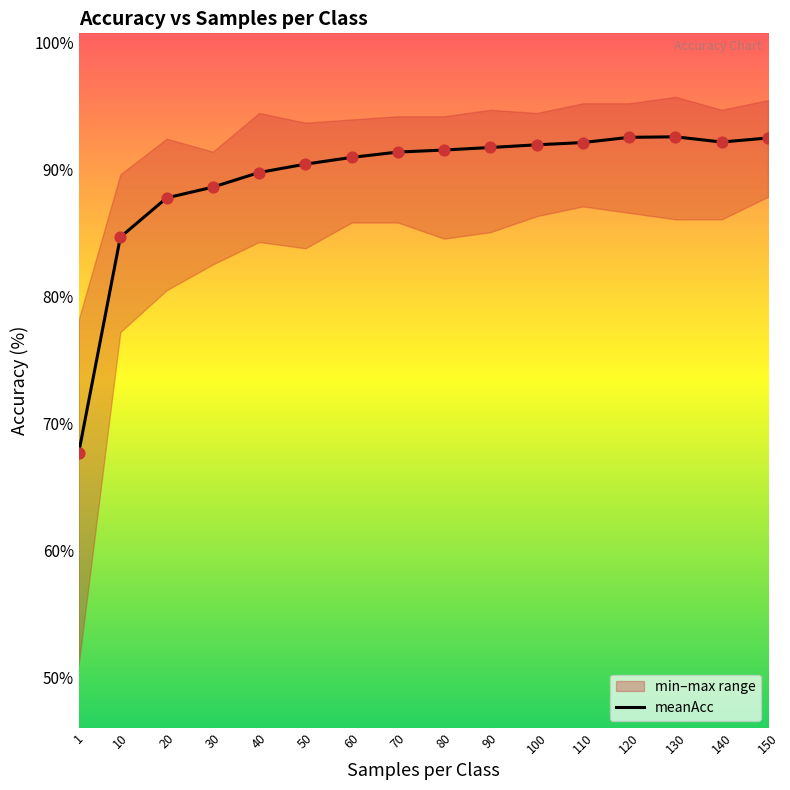

What is the change in value from 10 to 20?

+3.1